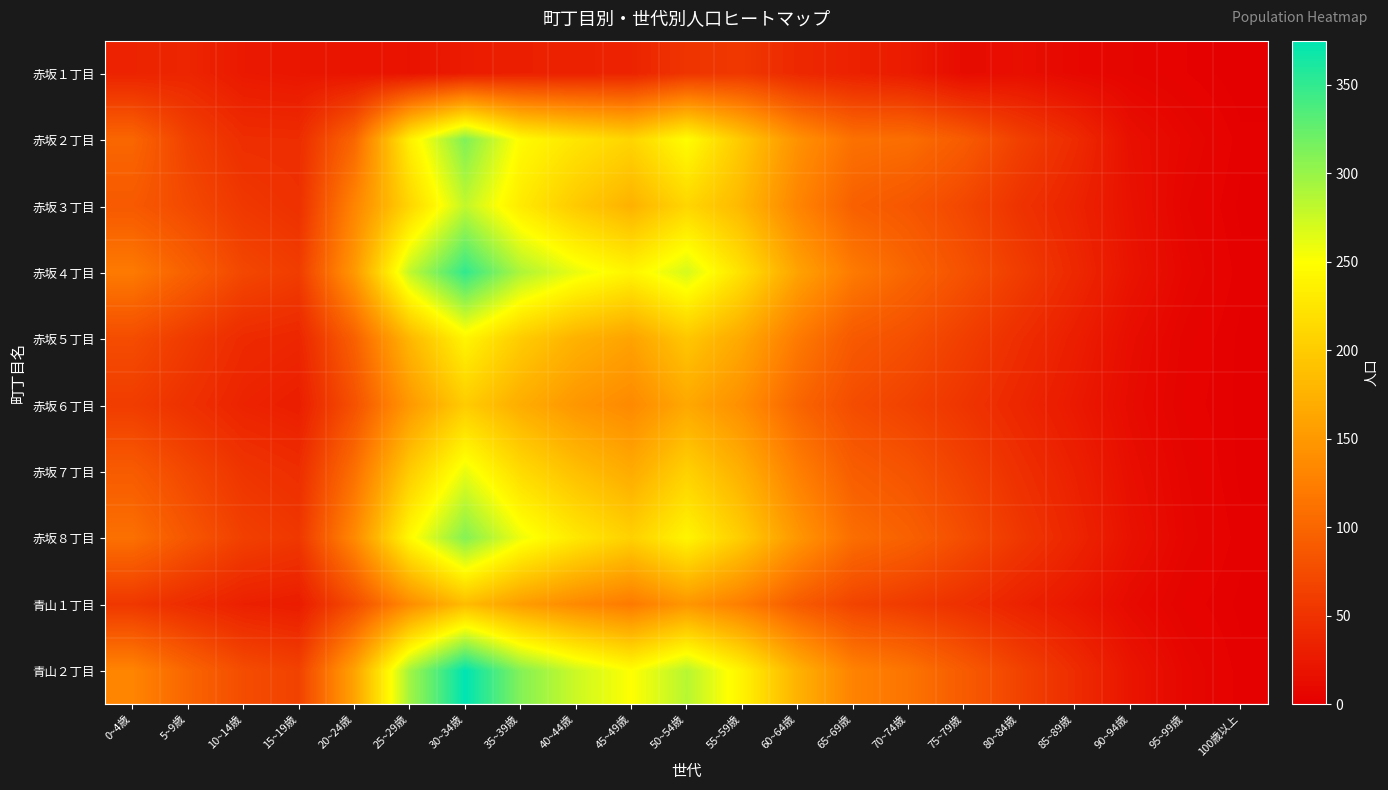

Which category has the highest value across all series?

30~34歳